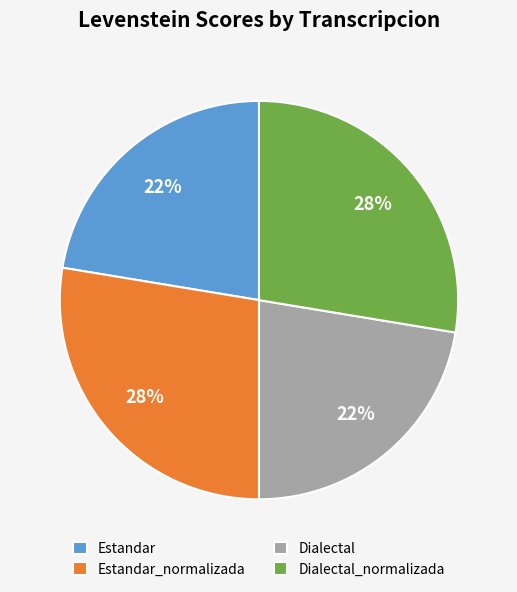

Approximately how many times larger is the value at Estandar compared to Dialectal?

1.0